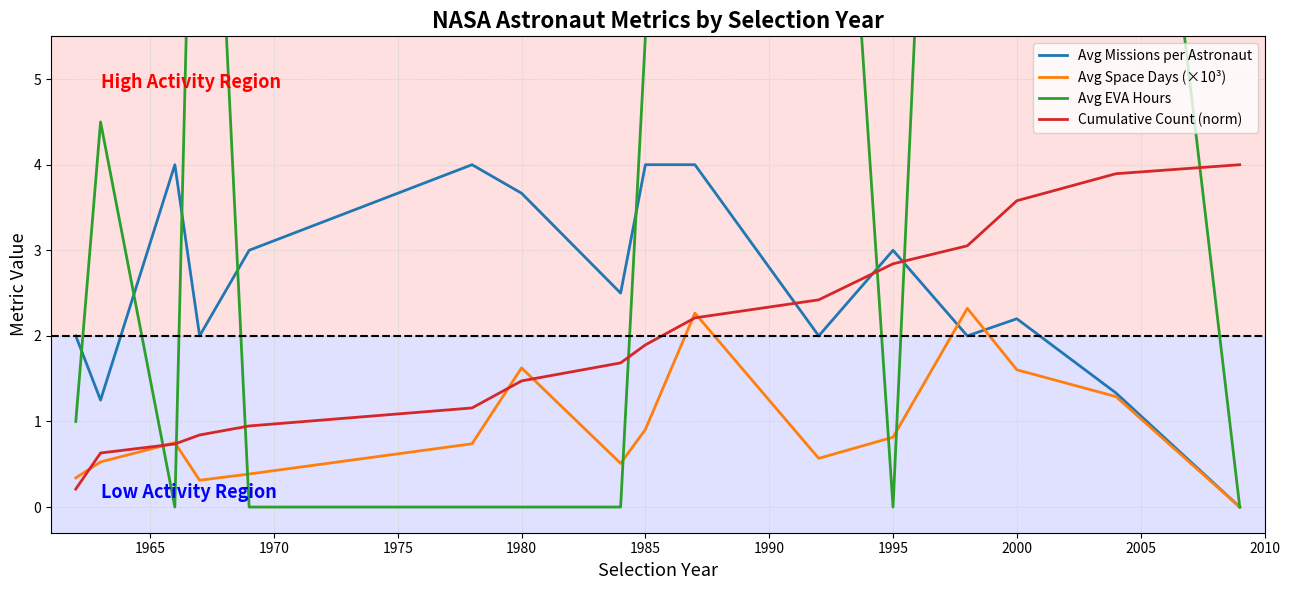

True or false: Avg Missions per Astronaut has a value of 4.0 at 1985.

True